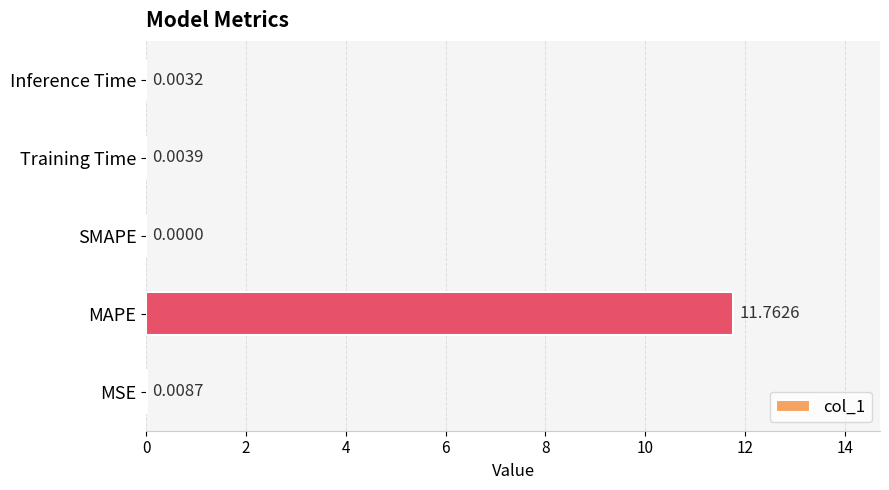

At which label is the value closest to 5?

MSE